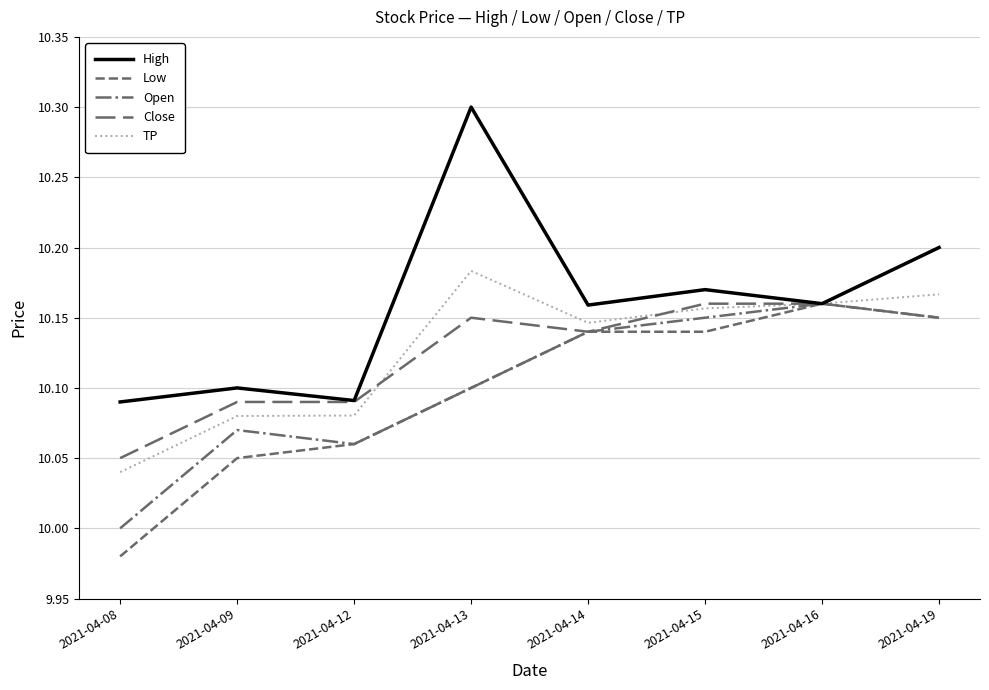

At which category does Close reach its first local peak?

2021-04-13